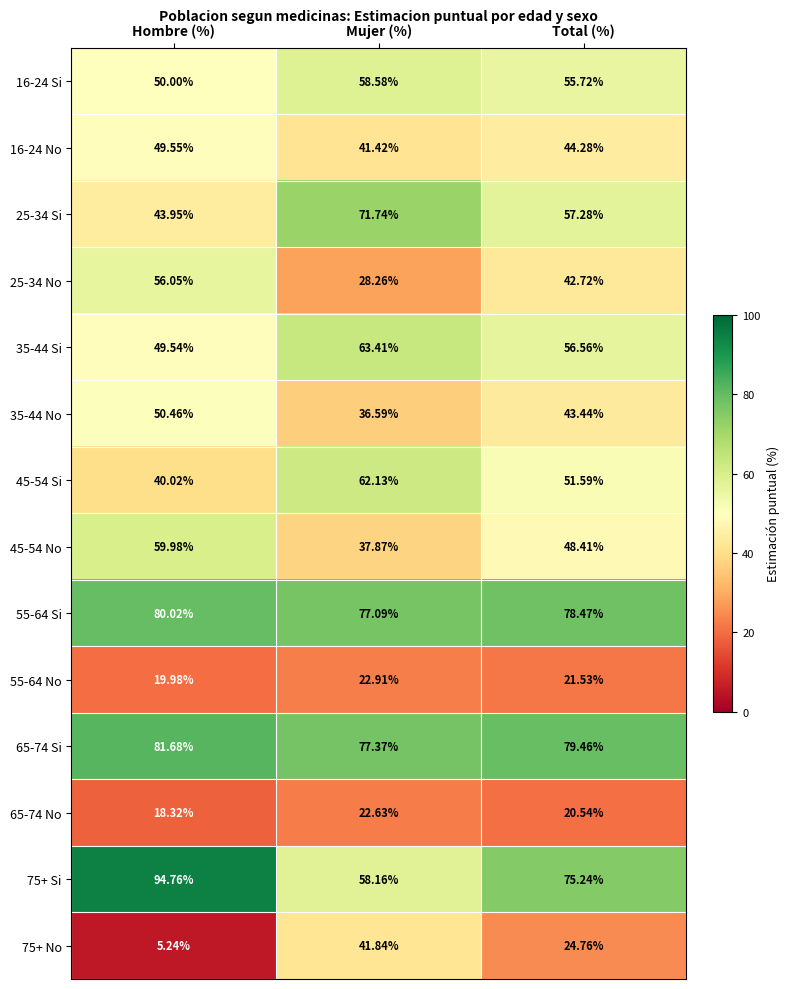

How many series are shown in this chart?

14